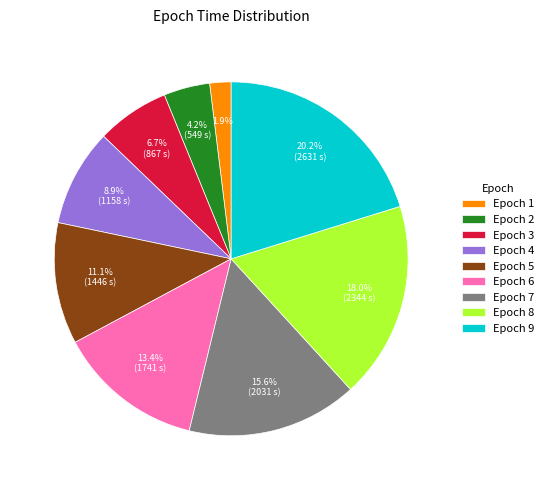

How many slices are in this pie chart?

9